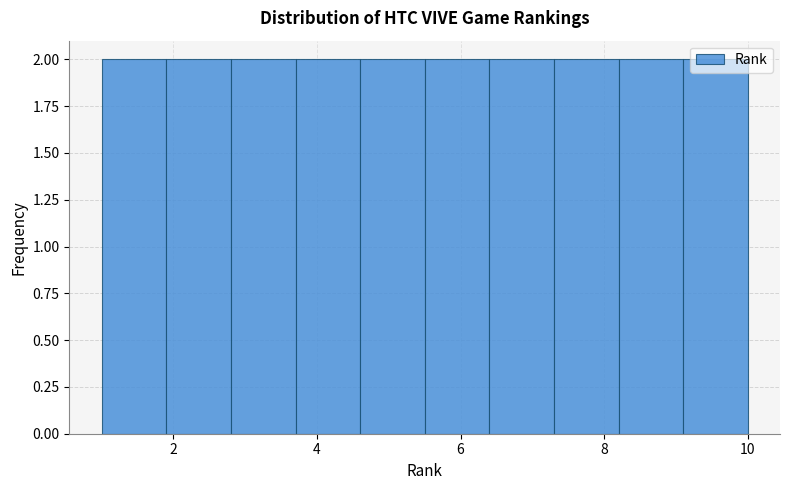

Reading left to right, list every bar in this chart as the range it spans on the x-axis followed by its height. Neither the bar edges nor the heights are printed on the chart, so give them approximately, as read against the axes.

1.0 to 1.9: 2
1.9 to 2.8: 2
2.8 to 3.7: 2
3.7 to 4.6: 2
4.6 to 5.5: 2
5.5 to 6.4: 2
6.4 to 7.3: 2
7.3 to 8.2: 2
8.2 to 9.1: 2
9.1 to 10.0: 2